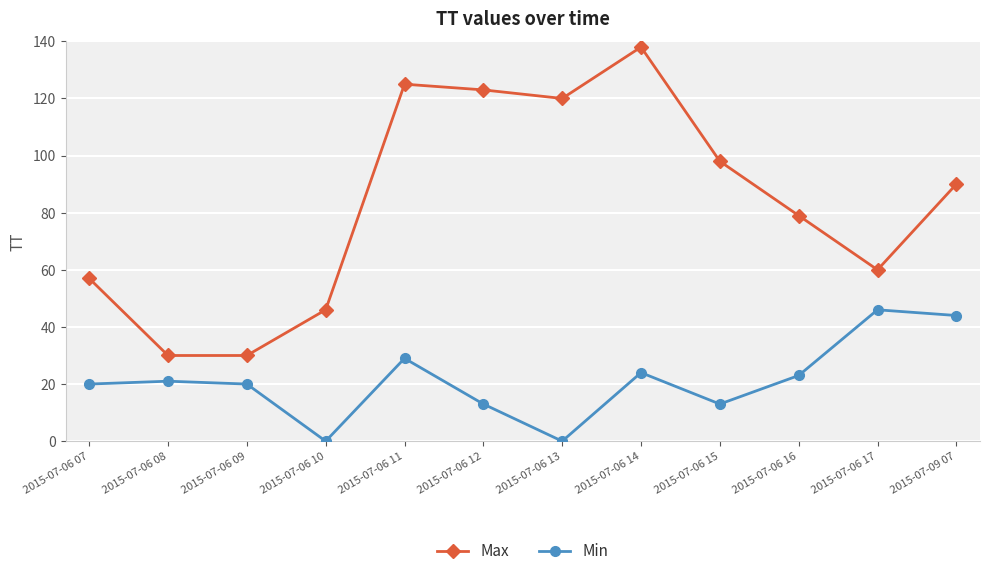

True or false: Min and Max cross at least once.

False